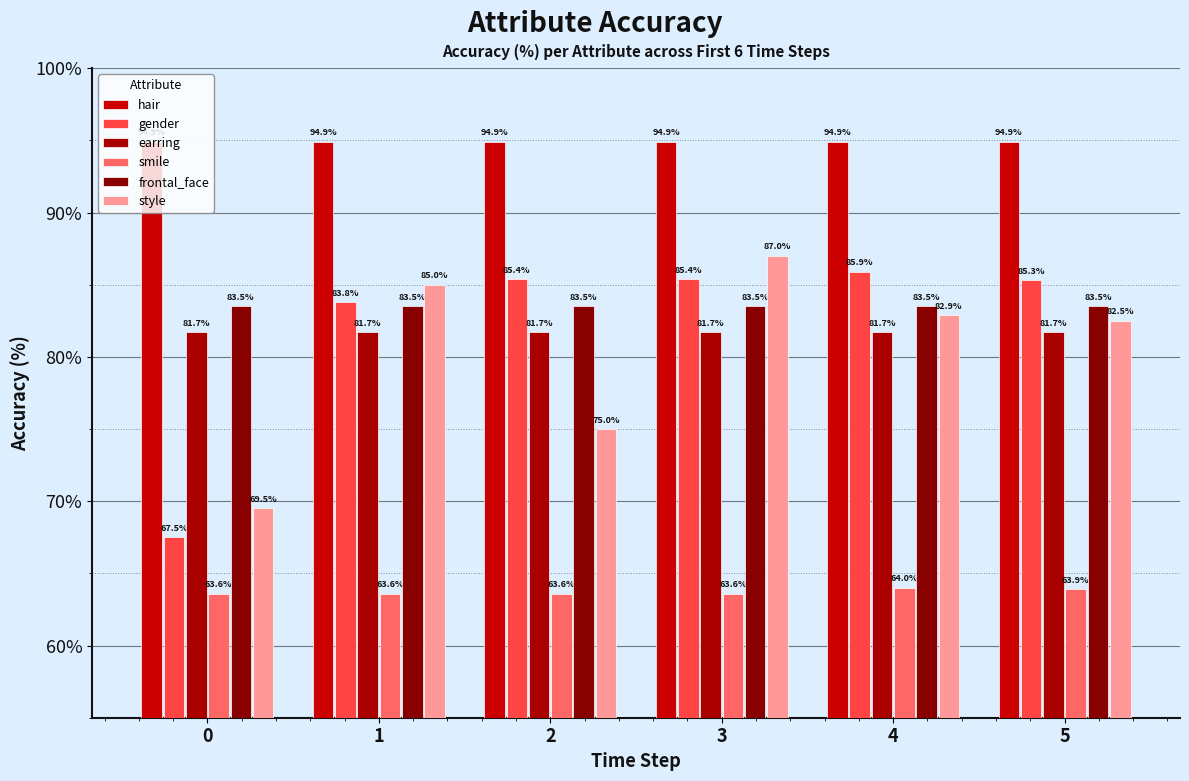

What is the value of the style bar at the 4th from the left?

87.0